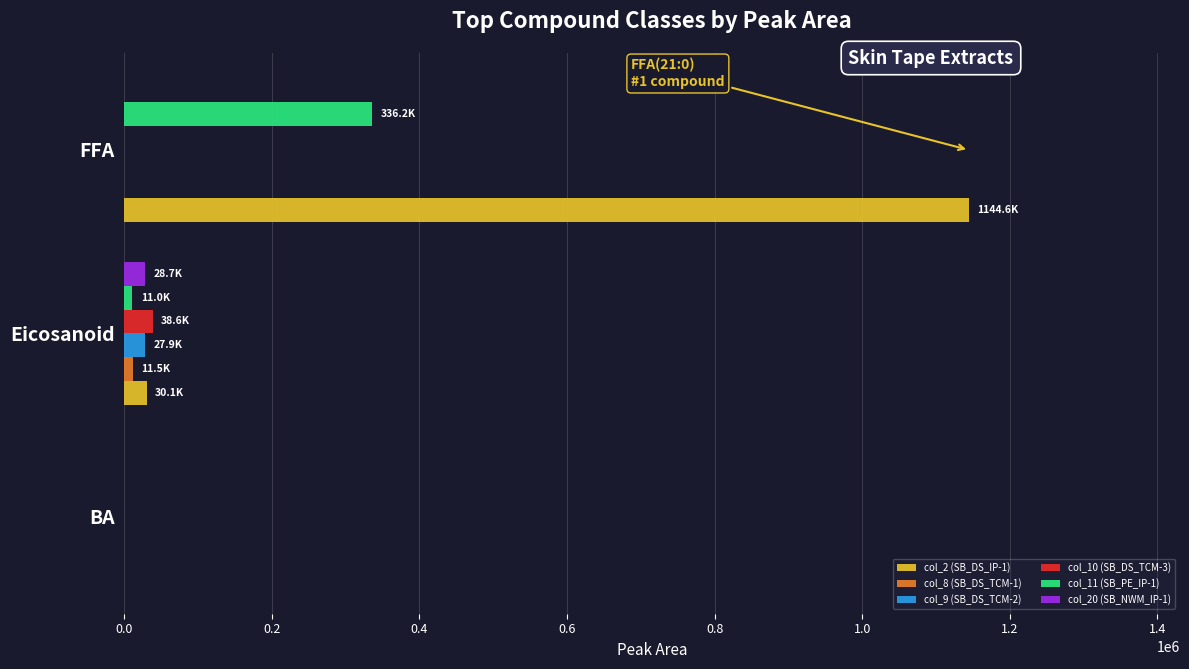

What is the sum of all col_10 (SB_DS_TCM-3) values?

38584.0